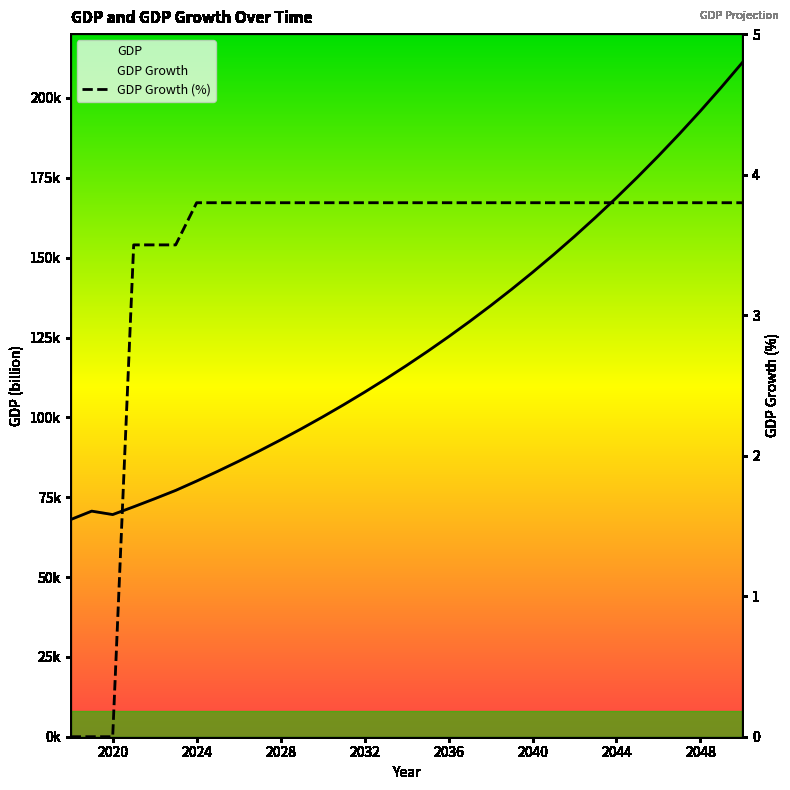

At how many categories does at least one series exceed 116823?

16